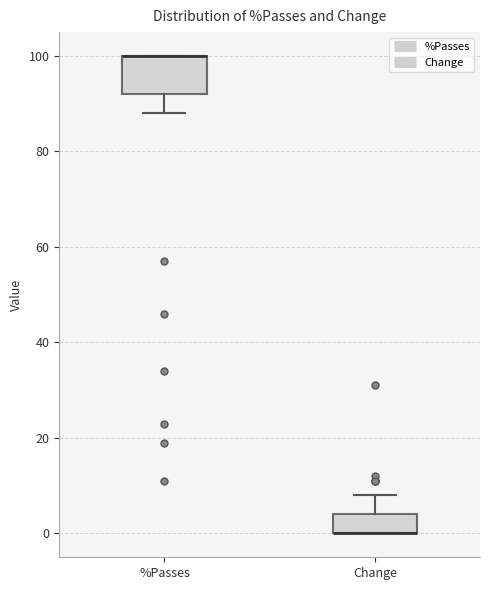

Which box is the tallest, from its lower edge to its upper edge?

%Passes